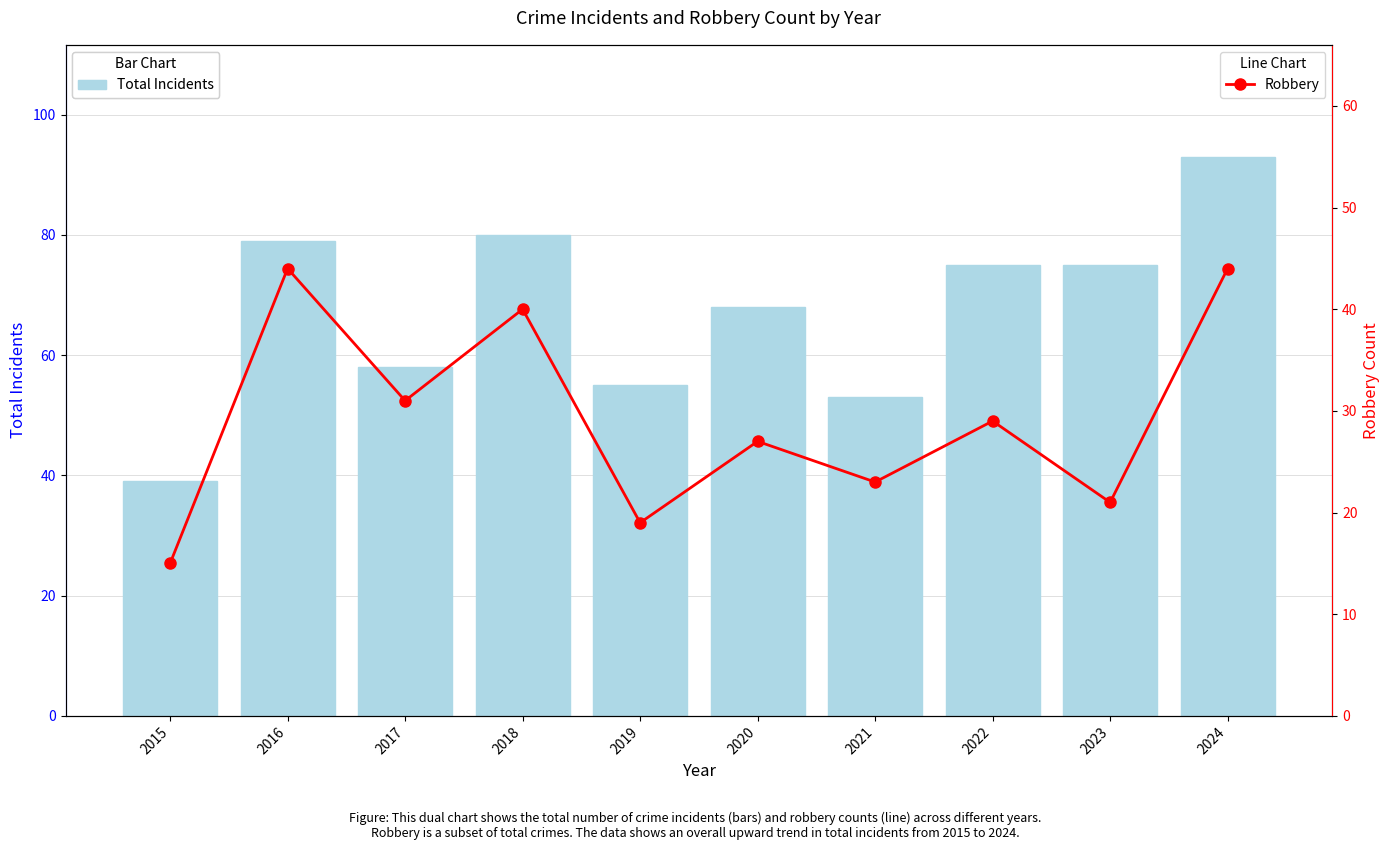

The value of Total Incidents at 2016 is 79. True or false?

True